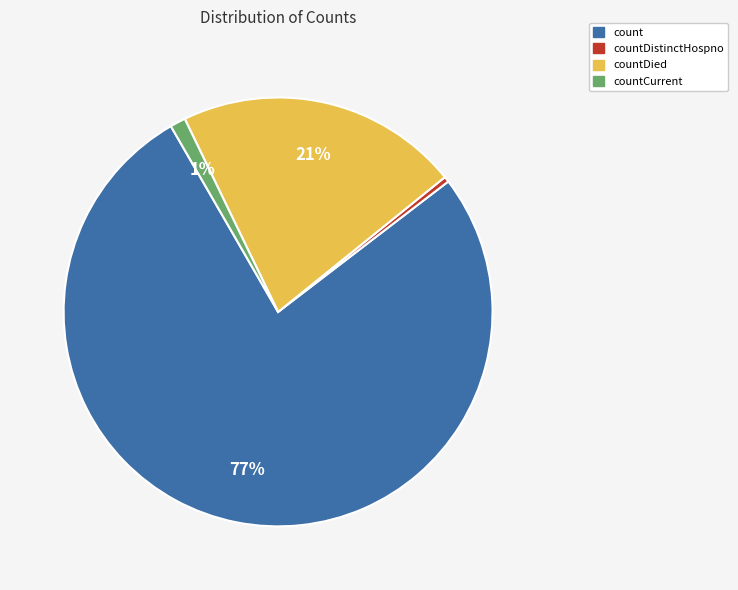

To the nearest percent, what is the average slice percentage?

25%